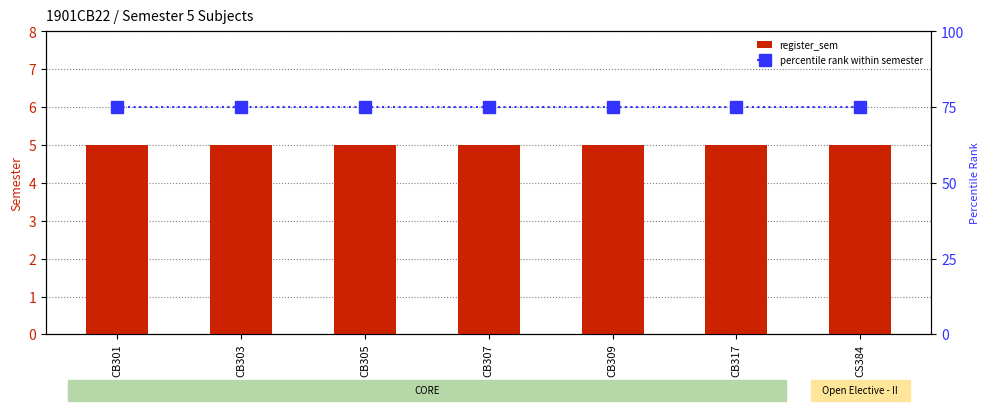

Are the bars grouped side by side (vs. stacked)?

Yes